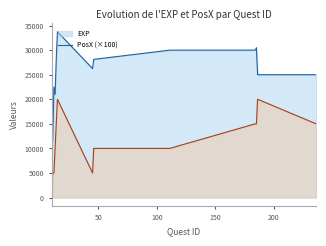

Rank the series by their maximum value, from highest to lowest.

EXP, PosX (×100)